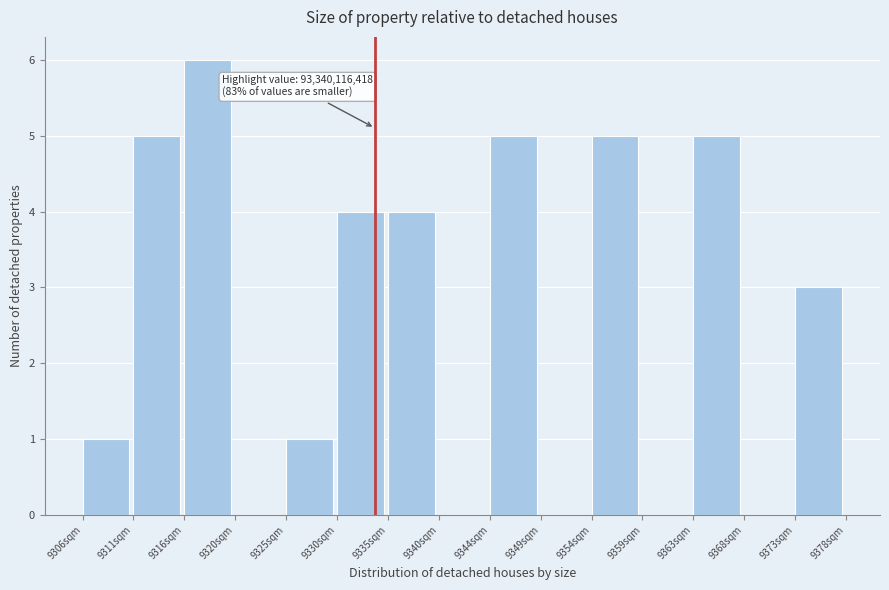

Reading left to right, list all the values displayed in this chart.

9306sqm=1	9311sqm=5	9316sqm=6	9320sqm=0	9325sqm=1	9330sqm=4	9335sqm=4	9340sqm=0	9344sqm=5	9349sqm=0	9354sqm=5	9359sqm=0	9363sqm=5	9368sqm=0	9373sqm=3